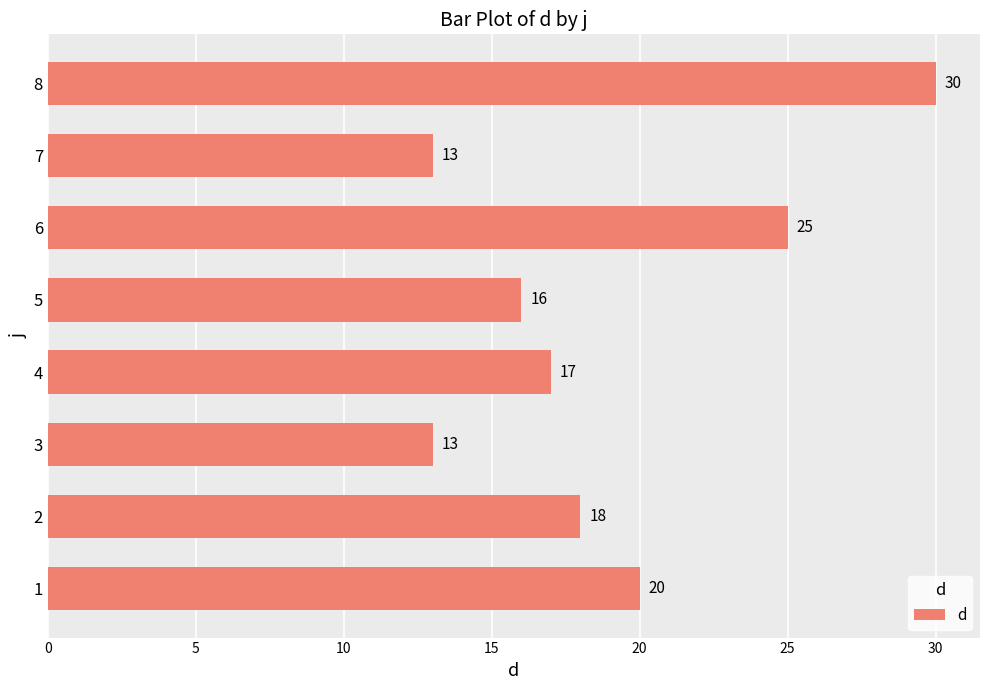

Which has a higher value, 5 or 7?

5